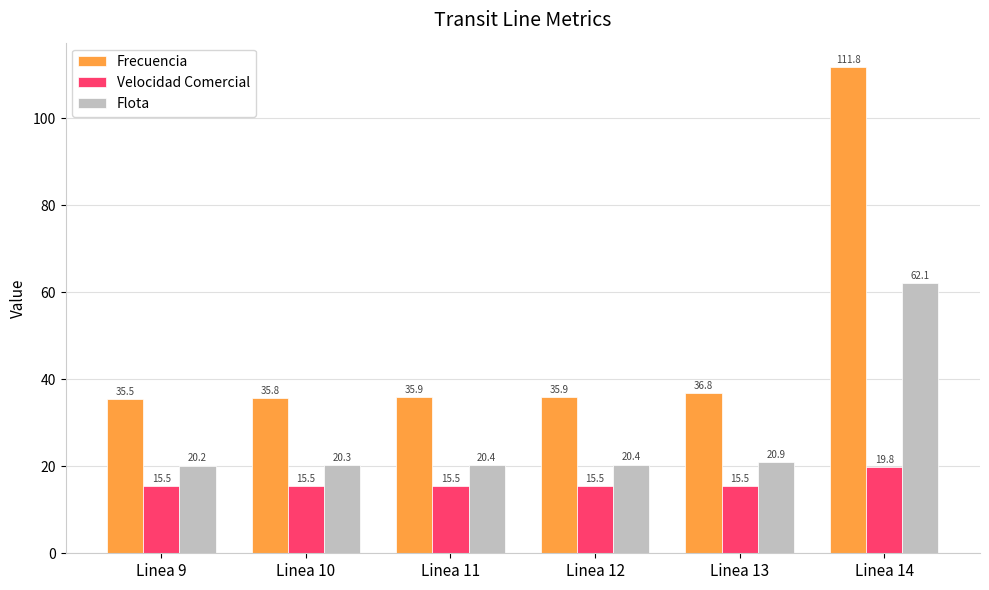

How many distinct data groups are displayed?

3